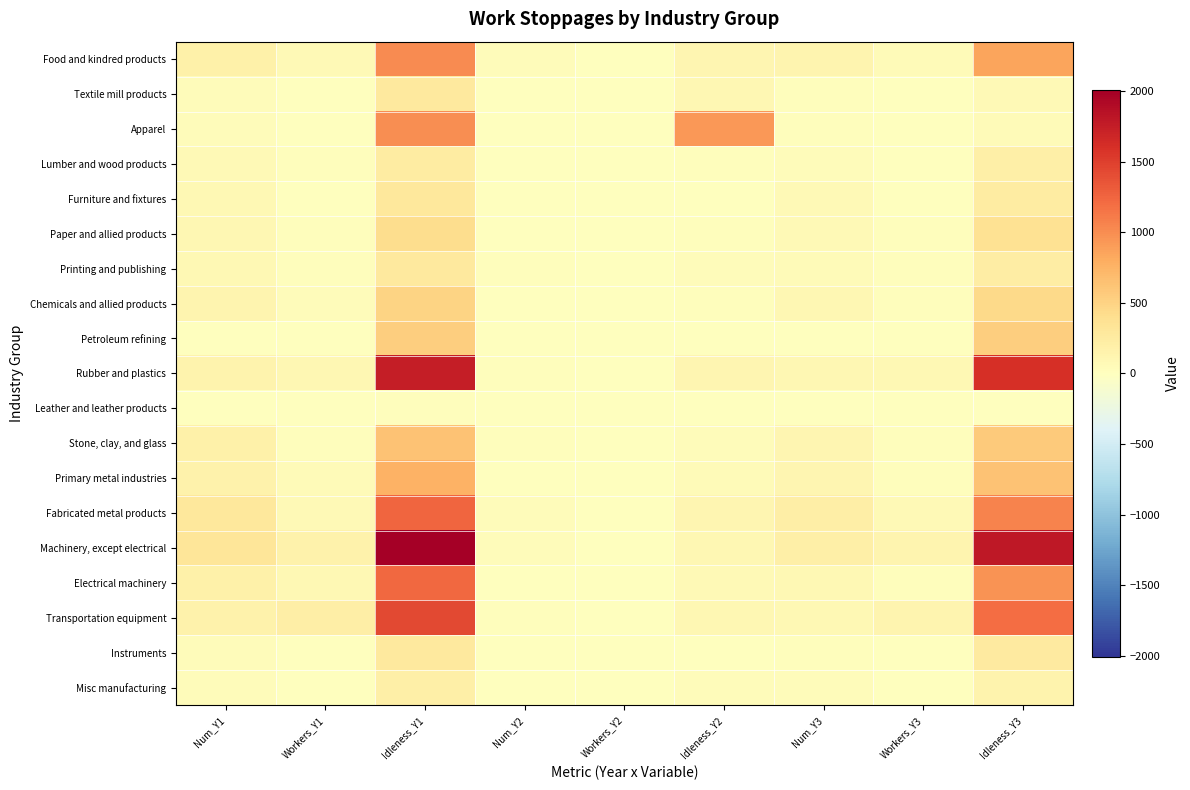

Reading left to right, extract all data points from this chart.

Food and kindred products: Num_Y1=186.0	Workers_Y1=69.5	Idleness_Y1=1007.9	Num_Y2=33.0	Workers_Y2=3.6	Idleness_Y2=120.8	Num_Y3=129.0	Workers_Y3=61.5	Idleness_Y3=849.3
Textile mill products: Num_Y1=46.0	Workers_Y1=9.4	Idleness_Y1=268.0	Num_Y2=14.0	Workers_Y2=1.6	Idleness_Y2=108.3	Num_Y3=21.0	Workers_Y3=5.2	Idleness_Y3=72.8
Apparel: Num_Y1=45.0	Workers_Y1=11.2	Idleness_Y1=999.4	Num_Y2=9.0	Workers_Y2=1.1	Idleness_Y2=927.4	Num_Y3=18.0	Workers_Y3=5.6	Idleness_Y3=52.5
Lumber and wood products: Num_Y1=65.0	Workers_Y1=16.8	Idleness_Y1=248.6	Num_Y2=9.0	Workers_Y2=1.4	Idleness_Y2=17.2	Num_Y3=40.0	Workers_Y3=9.8	Idleness_Y3=199.9
Furniture and fixtures: Num_Y1=82.0	Workers_Y1=14.7	Idleness_Y1=290.9	Num_Y2=6.0	Workers_Y2=0.7	Idleness_Y2=15.1	Num_Y3=66.0	Workers_Y3=10.2	Idleness_Y3=248.3
Paper and allied products: Num_Y1=98.0	Workers_Y1=23.9	Idleness_Y1=410.3	Num_Y2=8.0	Workers_Y2=1.5	Idleness_Y2=26.1	Num_Y3=73.0	Workers_Y3=19.1	Idleness_Y3=375.4
Printing and publishing: Num_Y1=83.0	Workers_Y1=23.2	Idleness_Y1=281.1	Num_Y2=20.0	Workers_Y2=1.5	Idleness_Y2=44.8	Num_Y3=55.0	Workers_Y3=19.6	Idleness_Y3=229.2
Chemicals and allied products: Num_Y1=132.0	Workers_Y1=32.1	Idleness_Y1=501.1	Num_Y2=12.0	Workers_Y2=0.7	Idleness_Y2=26.9	Num_Y3=107.0	Workers_Y3=25.3	Idleness_Y3=451.3
Petroleum refining: Num_Y1=15.0	Workers_Y1=9.1	Idleness_Y1=536.8	Num_Y2=1.0	Workers_Y2=0.0	Idleness_Y2=0.6	Num_Y3=13.0	Workers_Y3=8.9	Idleness_Y3=536.0
Rubber and plastics: Num_Y1=143.0	Workers_Y1=102.3	Idleness_Y1=1743.0	Num_Y2=21.0	Workers_Y2=3.3	Idleness_Y2=112.7	Num_Y3=106.0	Workers_Y3=90.0	Idleness_Y3=1601.4
Leather and leather products: Num_Y1=10.0	Workers_Y1=2.1	Idleness_Y1=22.7	Num_Y2=3.0	Workers_Y2=0.3	Idleness_Y2=6.6	Num_Y3=5.0	Workers_Y3=1.1	Idleness_Y3=13.7
Stone, clay, and glass: Num_Y1=176.0	Workers_Y1=28.5	Idleness_Y1=629.5	Num_Y2=20.0	Workers_Y2=1.5	Idleness_Y2=31.7	Num_Y3=124.0	Workers_Y3=21.3	Idleness_Y3=578.1
Primary metal industries: Num_Y1=171.0	Workers_Y1=56.6	Idleness_Y1=760.5	Num_Y2=14.0	Workers_Y2=1.8	Idleness_Y2=48.7	Num_Y3=110.0	Workers_Y3=29.0	Idleness_Y3=628.3
Fabricated metal products: Num_Y1=295.0	Workers_Y1=76.7	Idleness_Y1=1239.9	Num_Y2=32.0	Workers_Y2=2.5	Idleness_Y2=120.2	Num_Y3=213.0	Workers_Y3=62.9	Idleness_Y3=1065.8
Machinery, except electrical: Num_Y1=323.0	Workers_Y1=167.0	Idleness_Y1=2006.4	Num_Y2=41.0	Workers_Y2=4.6	Idleness_Y2=104.7	Num_Y3=203.0	Workers_Y3=130.0	Idleness_Y3=1787.4
Electrical machinery: Num_Y1=173.0	Workers_Y1=87.1	Idleness_Y1=1234.2	Num_Y2=15.0	Workers_Y2=1.9	Idleness_Y2=68.8	Num_Y3=94.0	Workers_Y3=29.7	Idleness_Y3=971.1
Transportation equipment: Num_Y1=160.0	Workers_Y1=206.2	Idleness_Y1=1437.9	Num_Y2=24.0	Workers_Y2=8.1	Idleness_Y2=95.4	Num_Y3=90.0	Workers_Y3=140.7	Idleness_Y3=1198.8
Instruments: Num_Y1=35.0	Workers_Y1=13.8	Idleness_Y1=278.3	Num_Y2=3.0	Workers_Y2=0.0	Idleness_Y2=1.9	Num_Y3=28.0	Workers_Y3=11.7	Idleness_Y3=265.3
Misc manufacturing: Num_Y1=43.0	Workers_Y1=8.9	Idleness_Y1=200.0	Num_Y2=4.0	Workers_Y2=0.5	Idleness_Y2=42.8	Num_Y3=35.0	Workers_Y3=6.7	Idleness_Y3=153.5